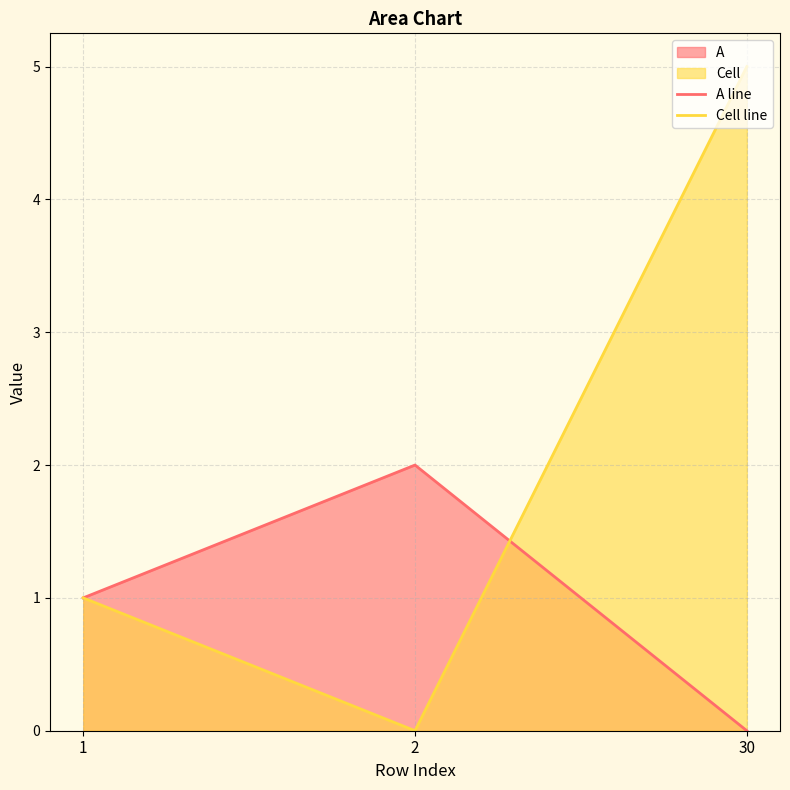

At which category is the sum across all series the highest?

30